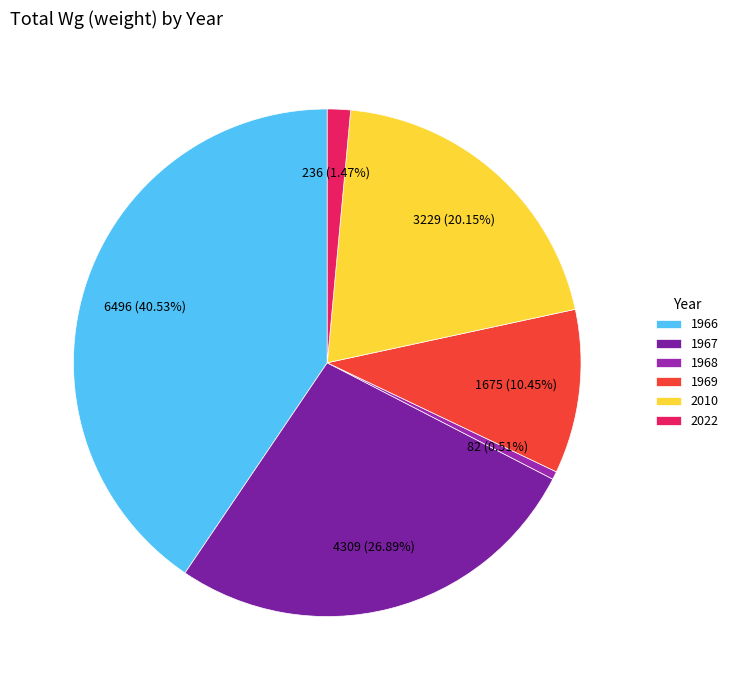

Between 2022 and 1966, which is larger?

1966